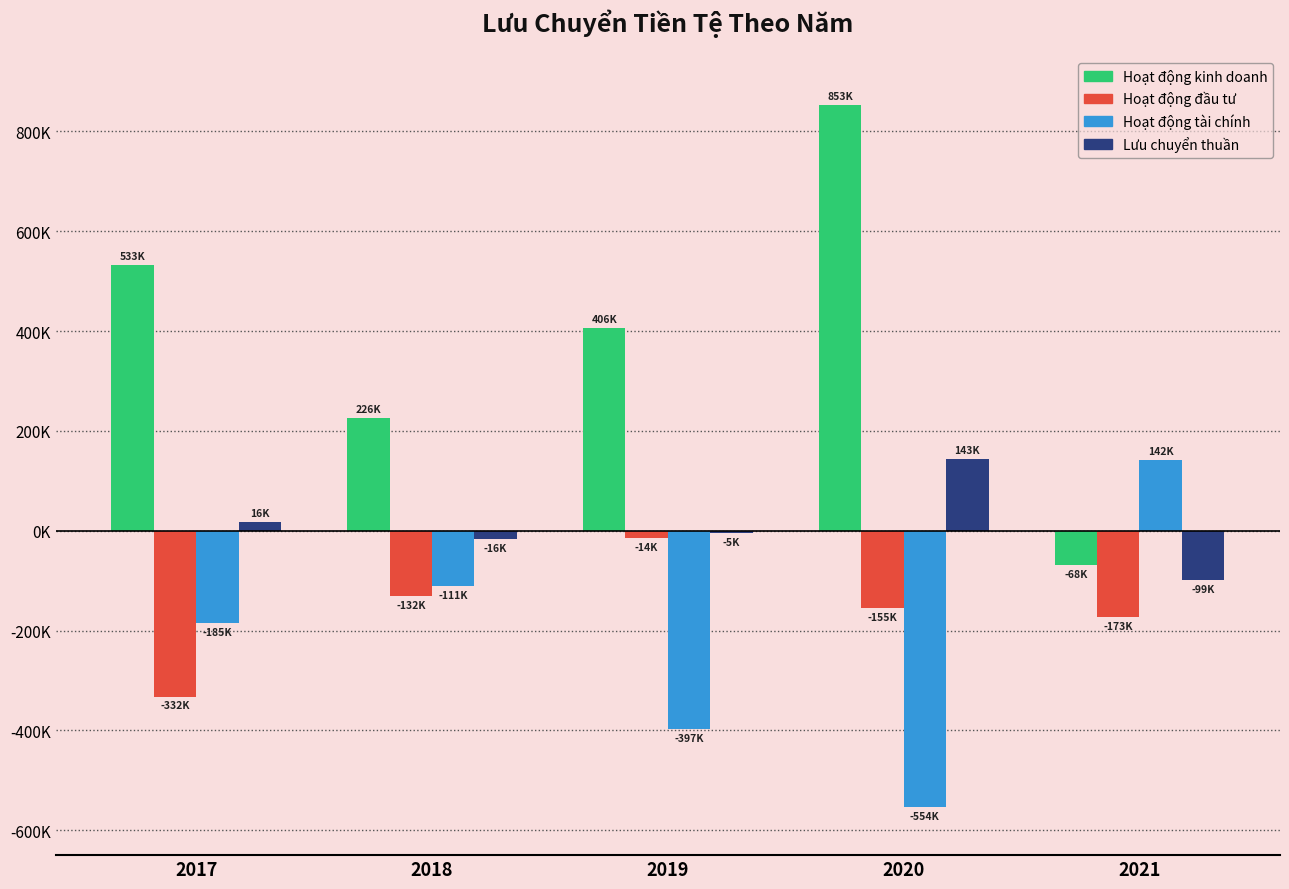

Reading left to right, what are all the values shown in this chart?

Hoạt động kinh doanh: 2017=533243	2018=226315	2019=405979	2020=852990	2021=-67813
Hoạt động đầu tư: 2017=-332192	2018=-131558	2019=-13971	2020=-155465	2021=-173447
Hoạt động tài chính: 2017=-184623	2018=-110934	2019=-397179	2020=-554423	2021=141837
Lưu chuyển thuần: 2017=16429	2018=-16177	2019=-5171	2020=143102	2021=-99423